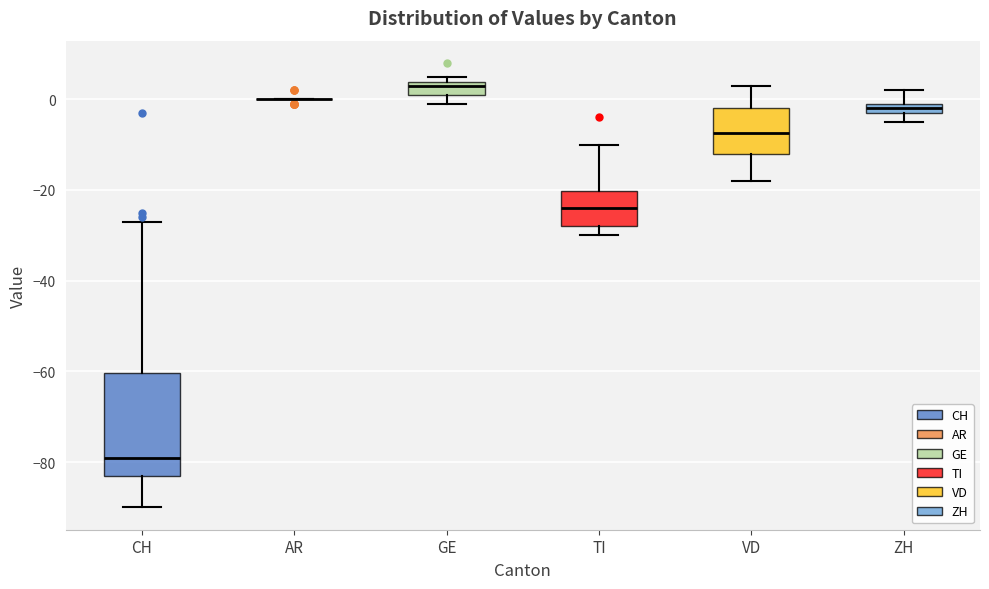

Comparing the boxes themselves (not the whiskers), which one is the tallest?

CH